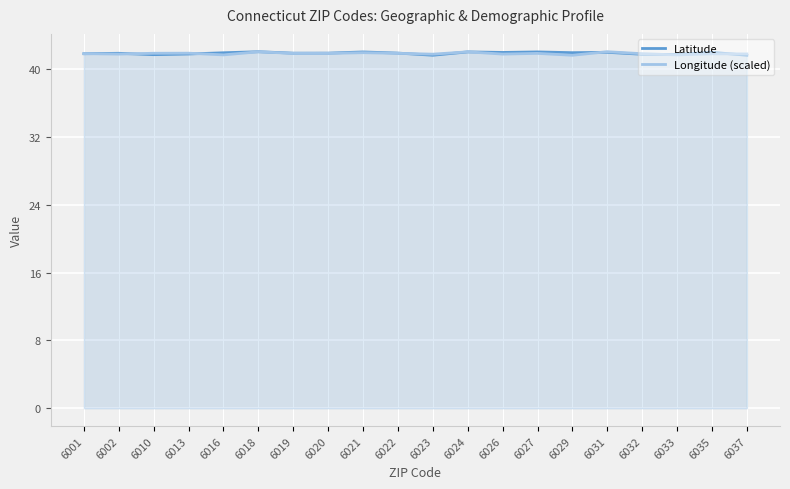

What is the total value across all series at 6020?

83.7